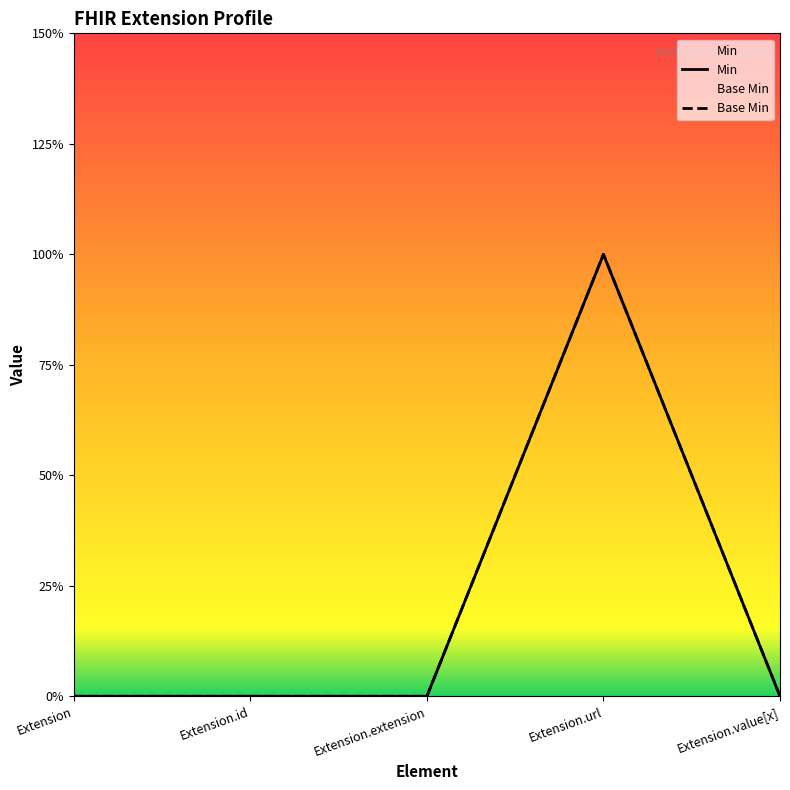

What is the label of the 3rd point from the left?

Extension.extension